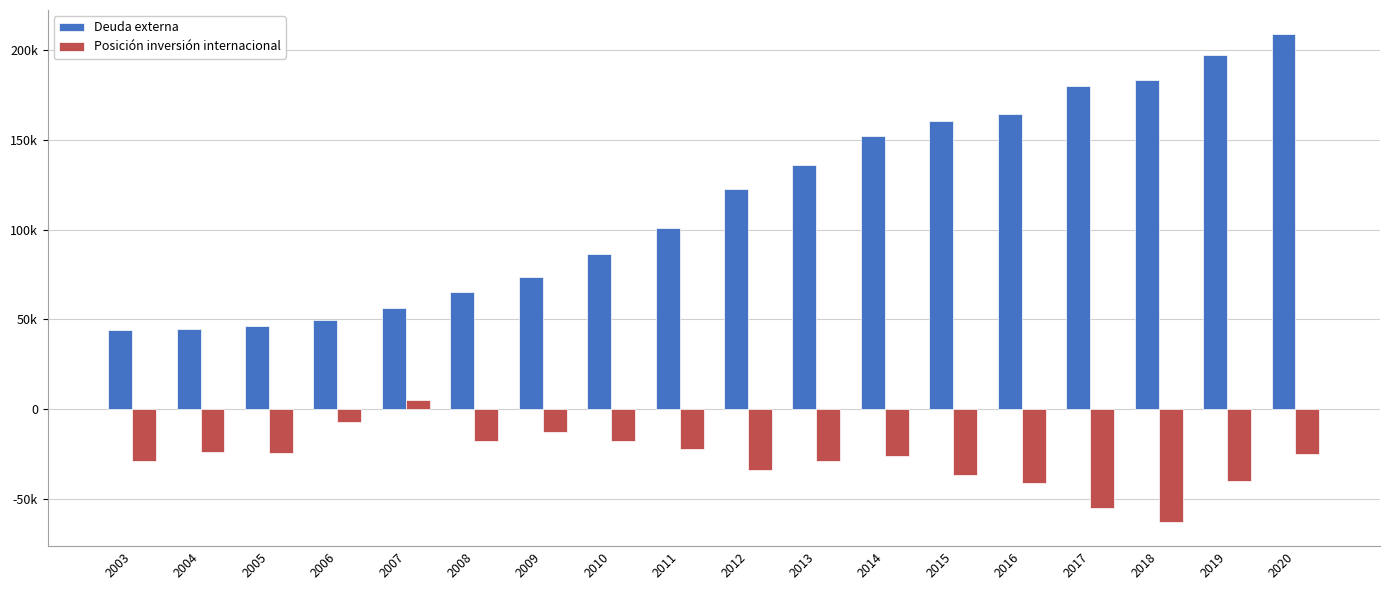

What are all the series names shown in the legend?

Deuda externa, Posición inversión internacional